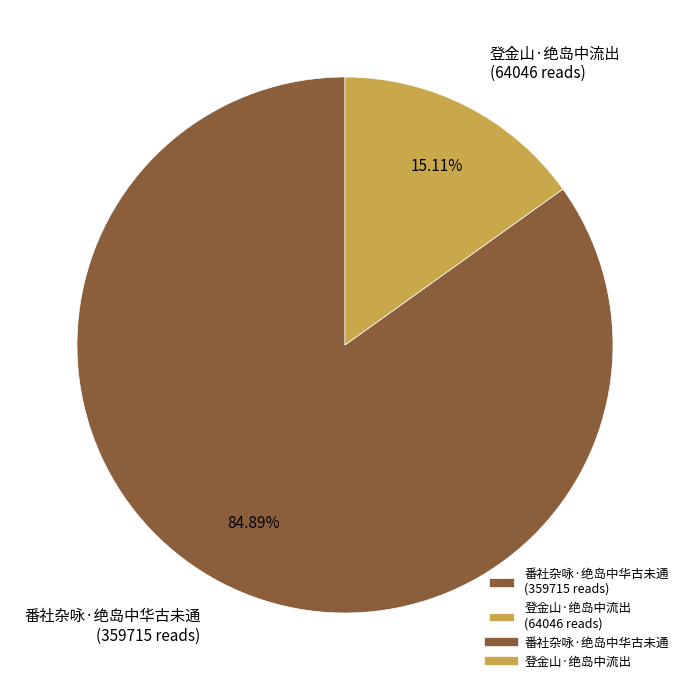

Do 番社杂咏·绝岛中华古未通 and 登金山·绝岛中流出 together represent more than half of the pie?

Yes